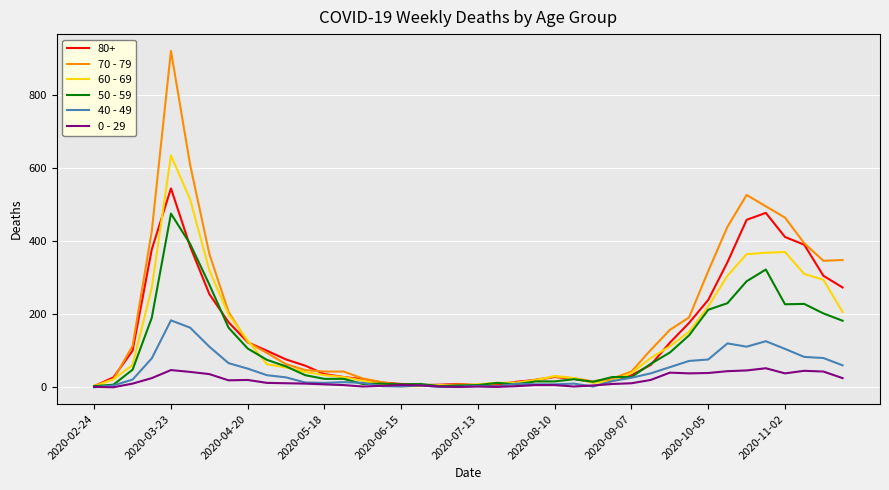

Which series has the widest spread of values?

70 - 79